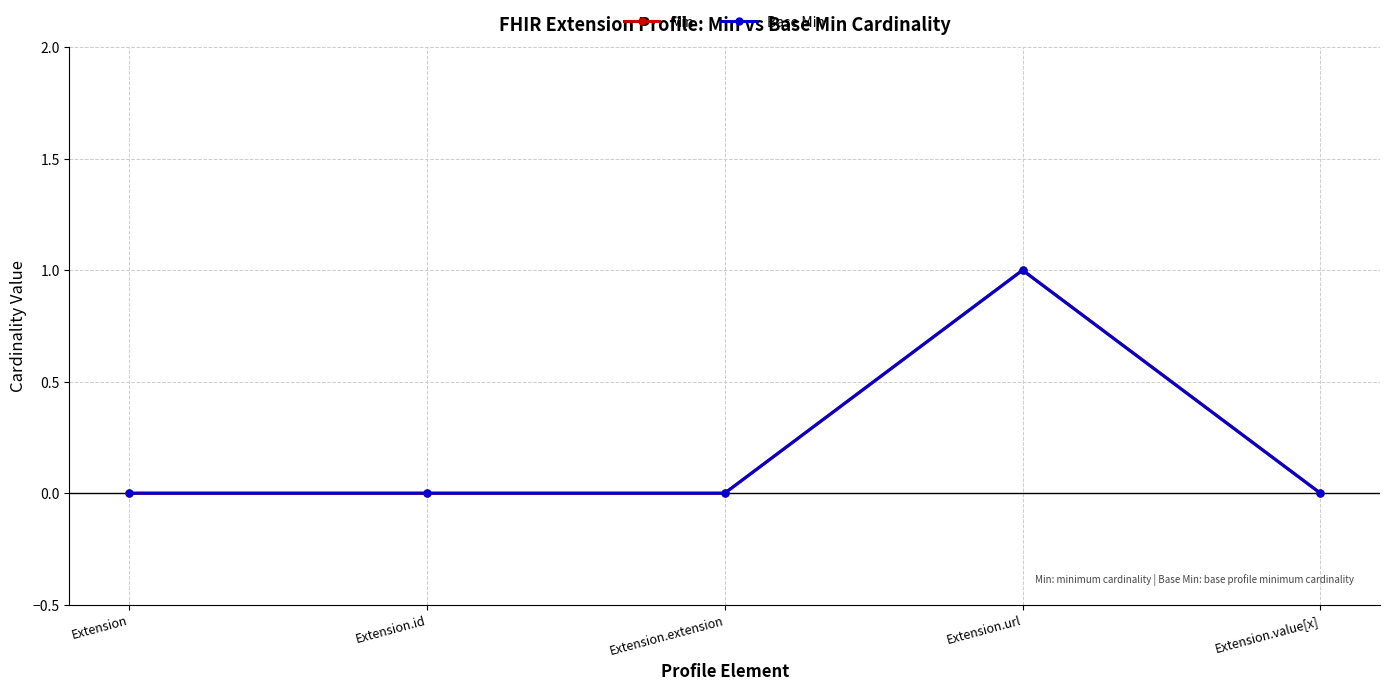

Is this an area chart (filled region under the line)?

No